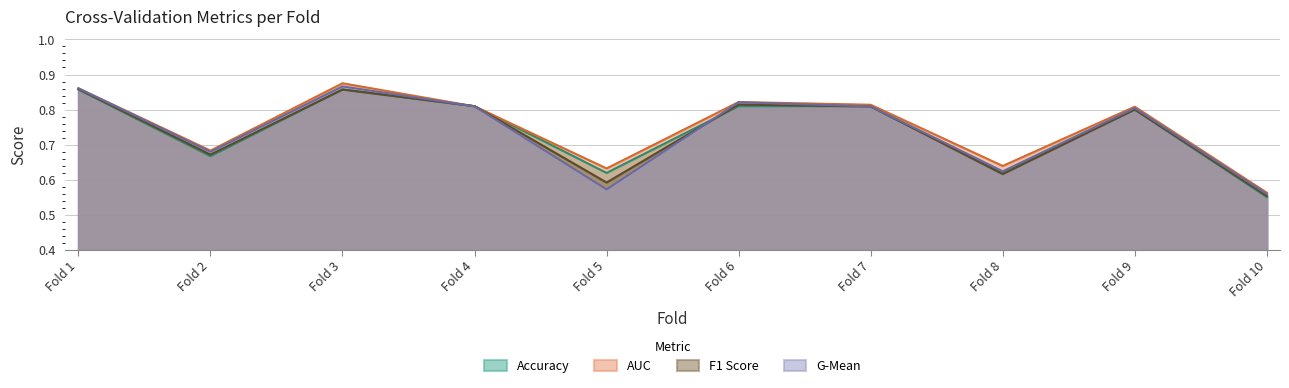

What is the total value across all series at Fold 8?

2.5